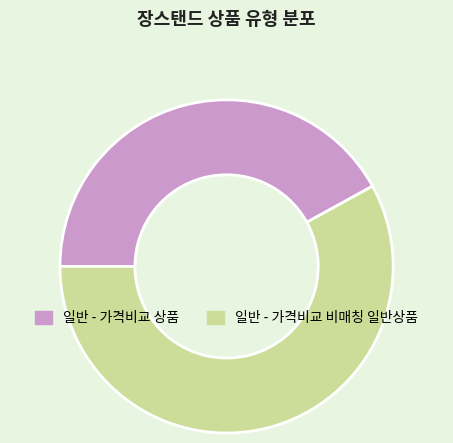

Rank the categories by value from lowest to highest.

일반 - 가격비교 상품, 일반 - 가격비교 비매칭 일반상품